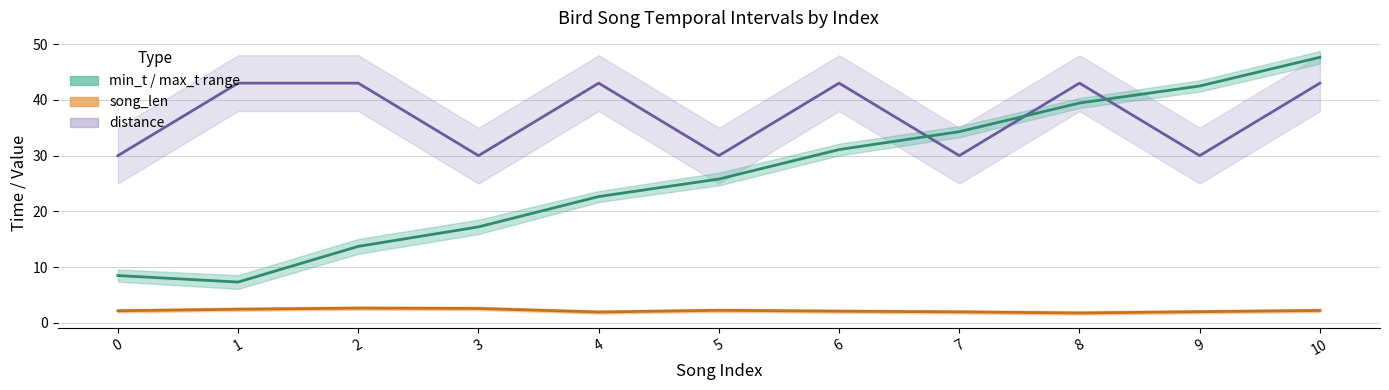

At 6, list the series in order from largest to smallest.

distance, min_t, song_len